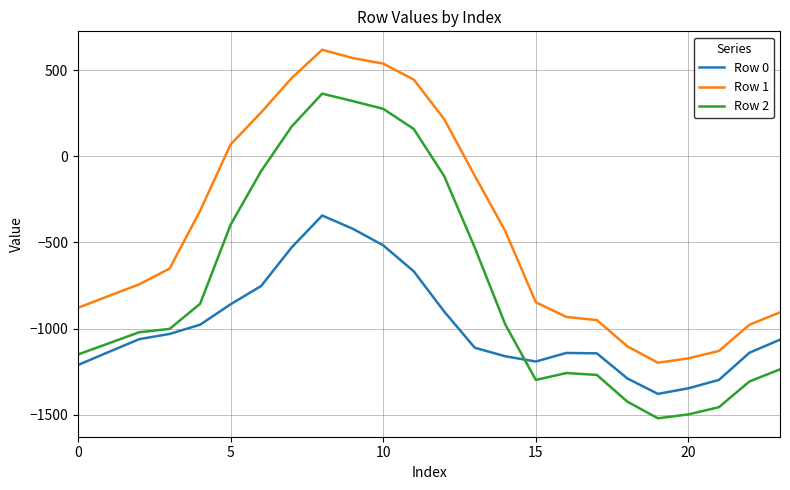

True or false: Row 0 and Row 1 cross at least once.

False